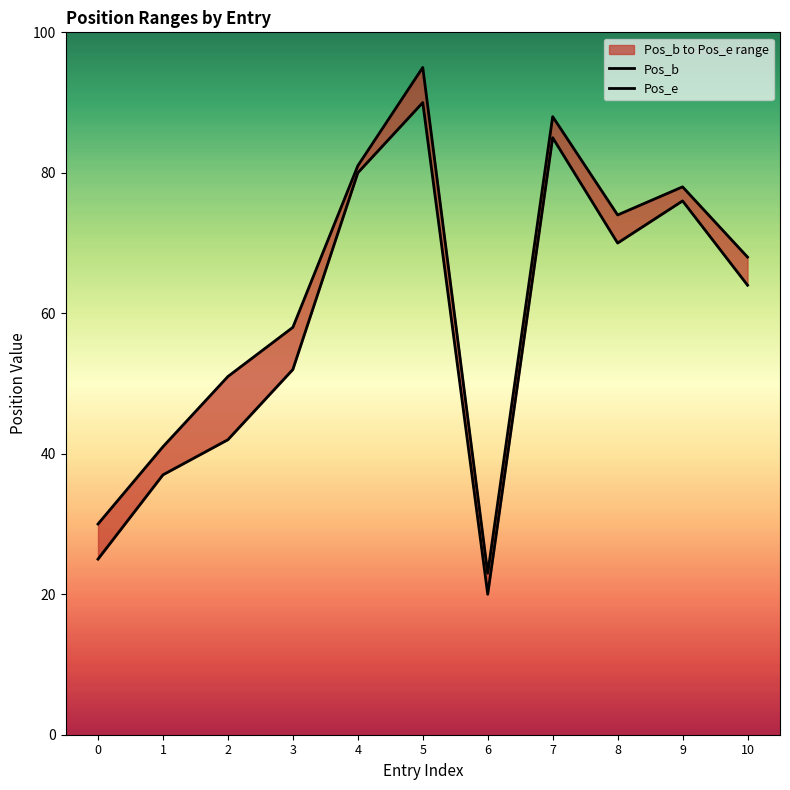

Rank the series at 0 from lowest to highest value.

Pos_b, Pos_e